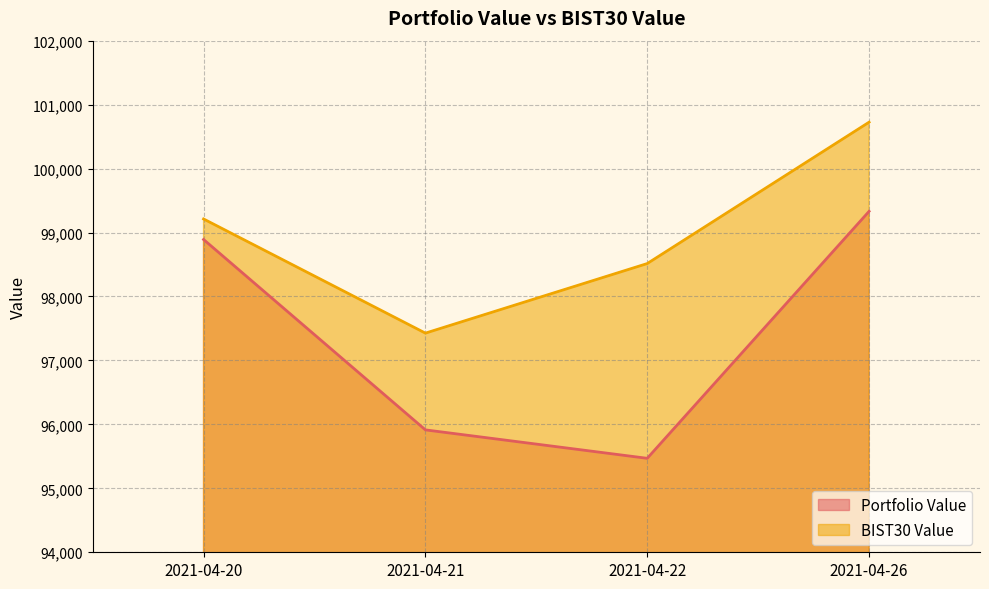

Which series has the widest spread of values?

Portfolio Value